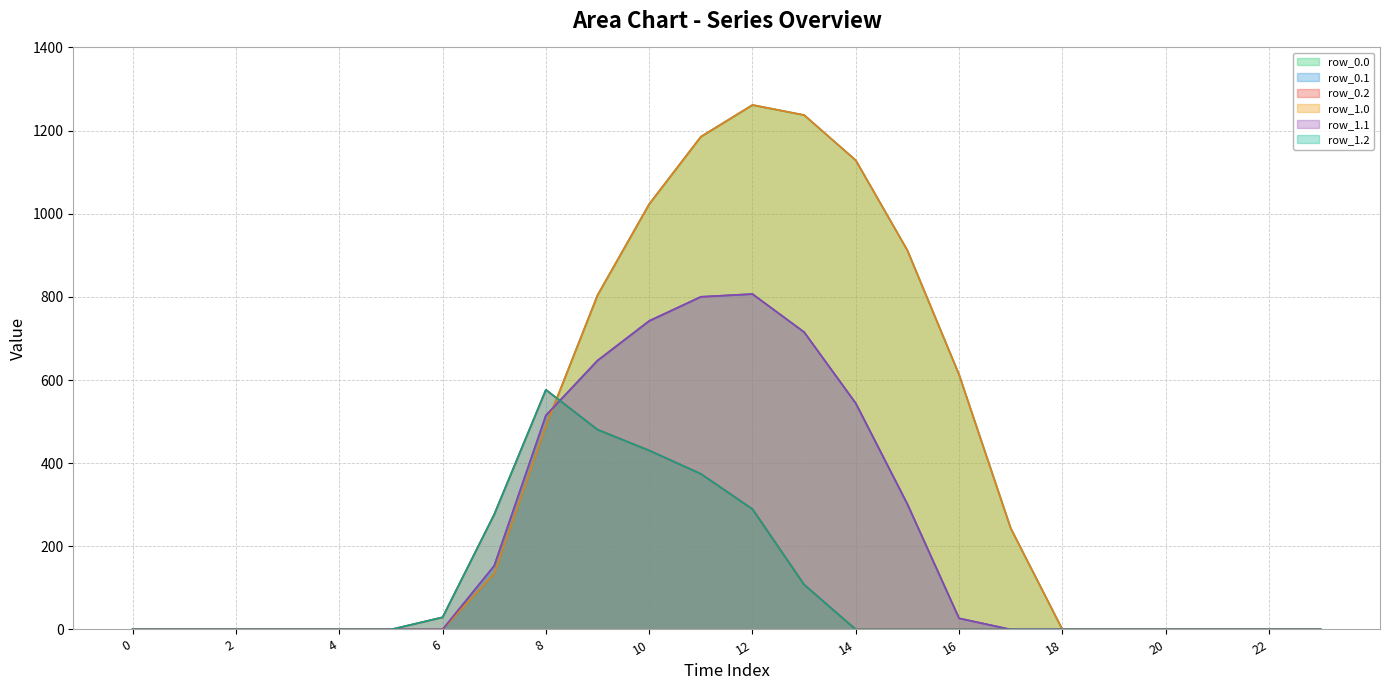

Between 2 and 20, which series saw the biggest shift?

row_0.0